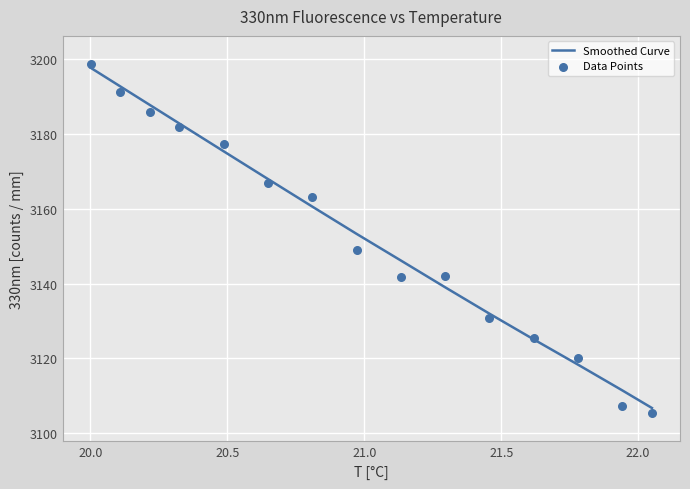

Is the value of Data Points at 22.5 greater than the value of Smoothed Curve at 12?

Yes